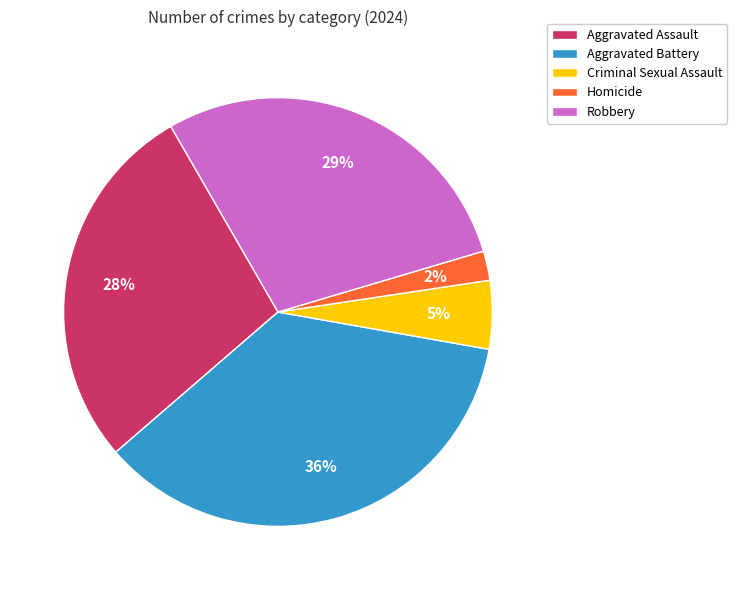

To the nearest percent, what is the difference between the Homicide and Aggravated Battery slice percentages?

34%